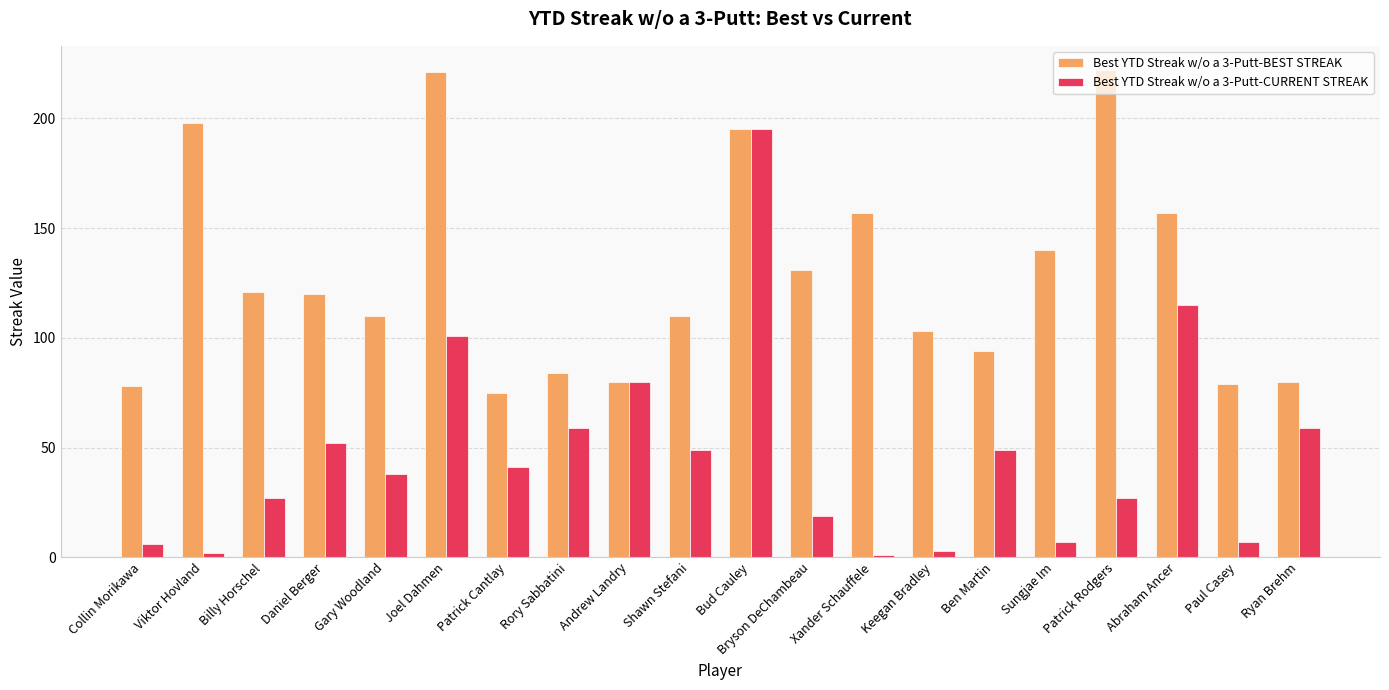

What is the spread (max minus min) of values at Sungjae Im?

133